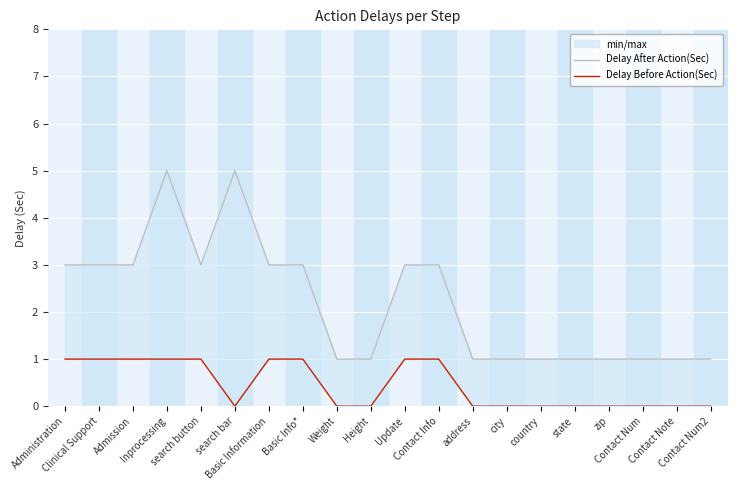

What position from the right is Update?

10